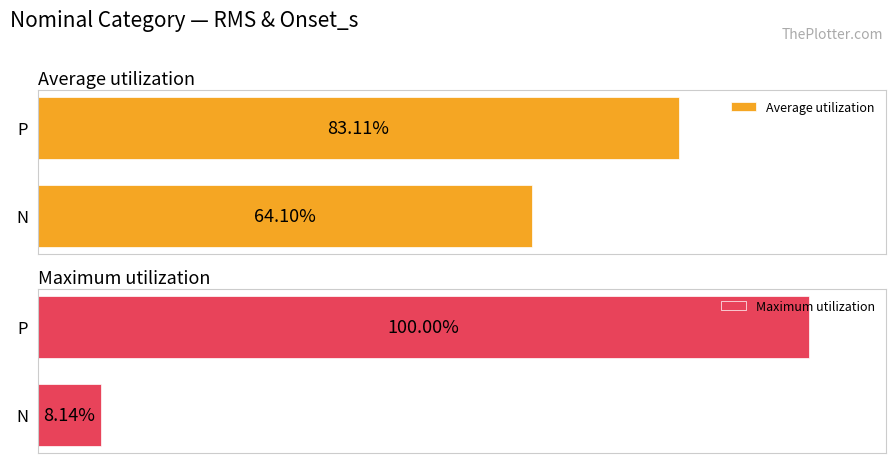

What are all the series names shown in the legend?

Average utilization, Maximum utilization